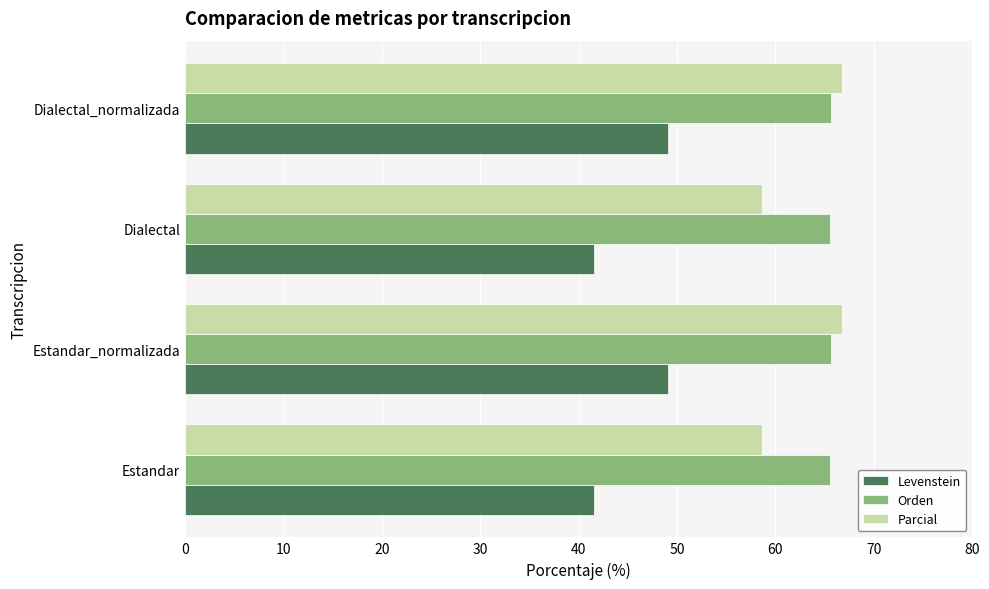

What is the minimum value shown in the chart?

41.6